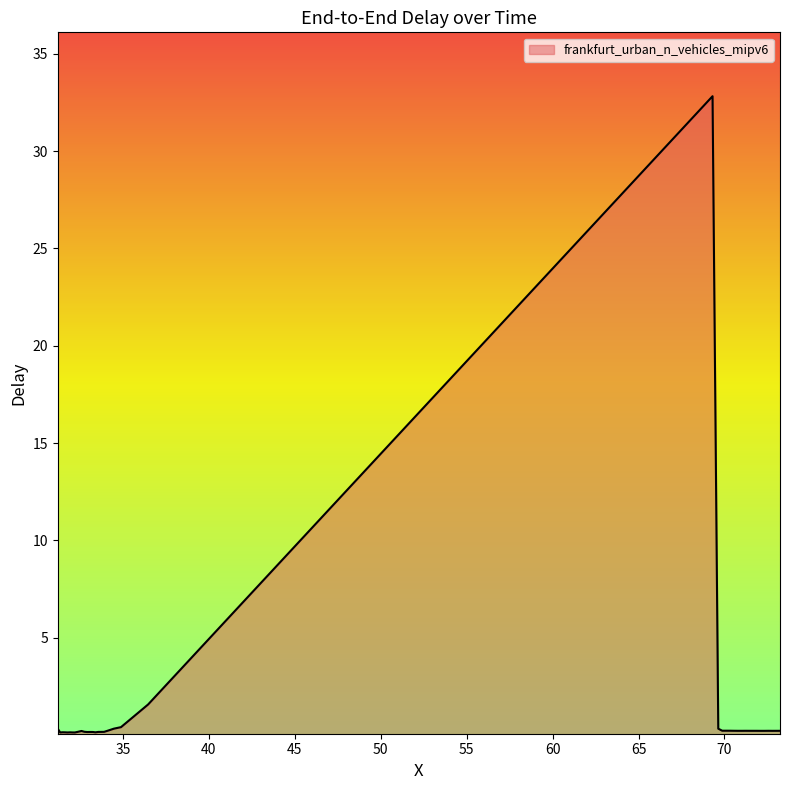

Does the chart have visible grid lines?

No